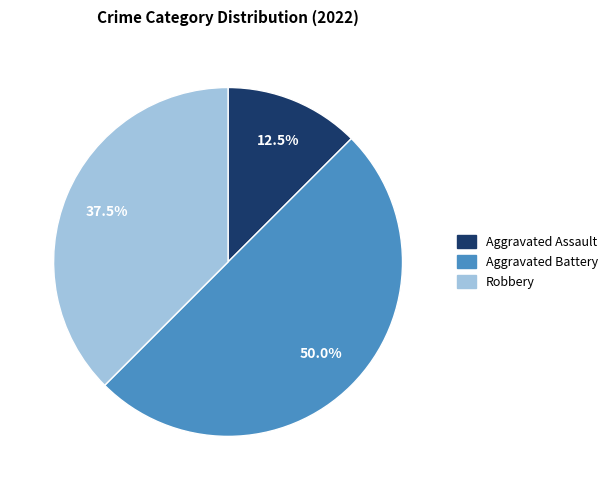

To the nearest percent, what is the combined percentage of Aggravated Assault and Robbery?

50%